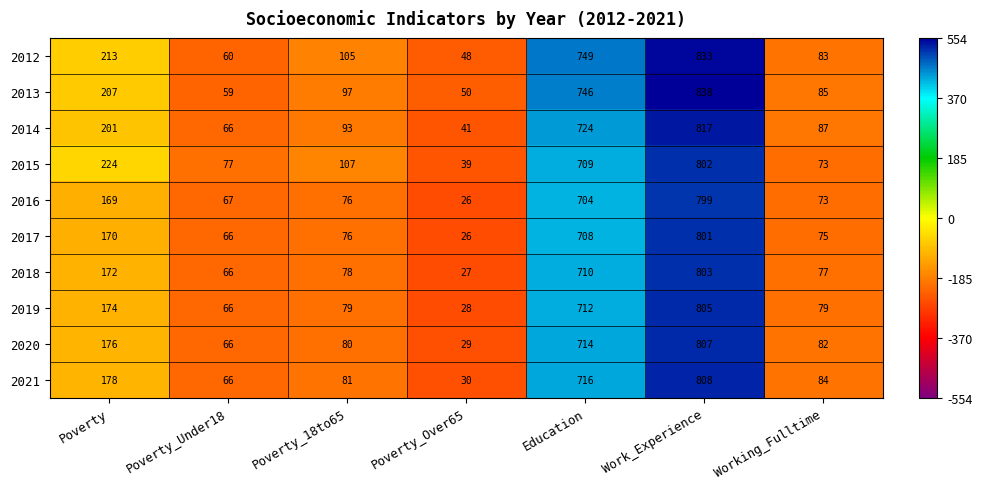

What is the difference between the highest and lowest values at Poverty_Under18?

18